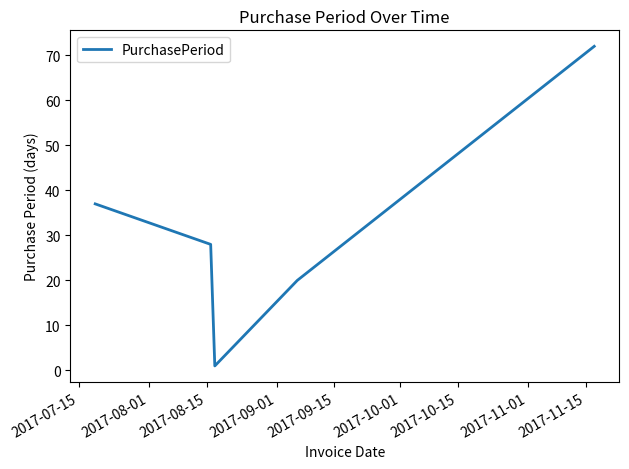

How many series are shown in this chart?

1